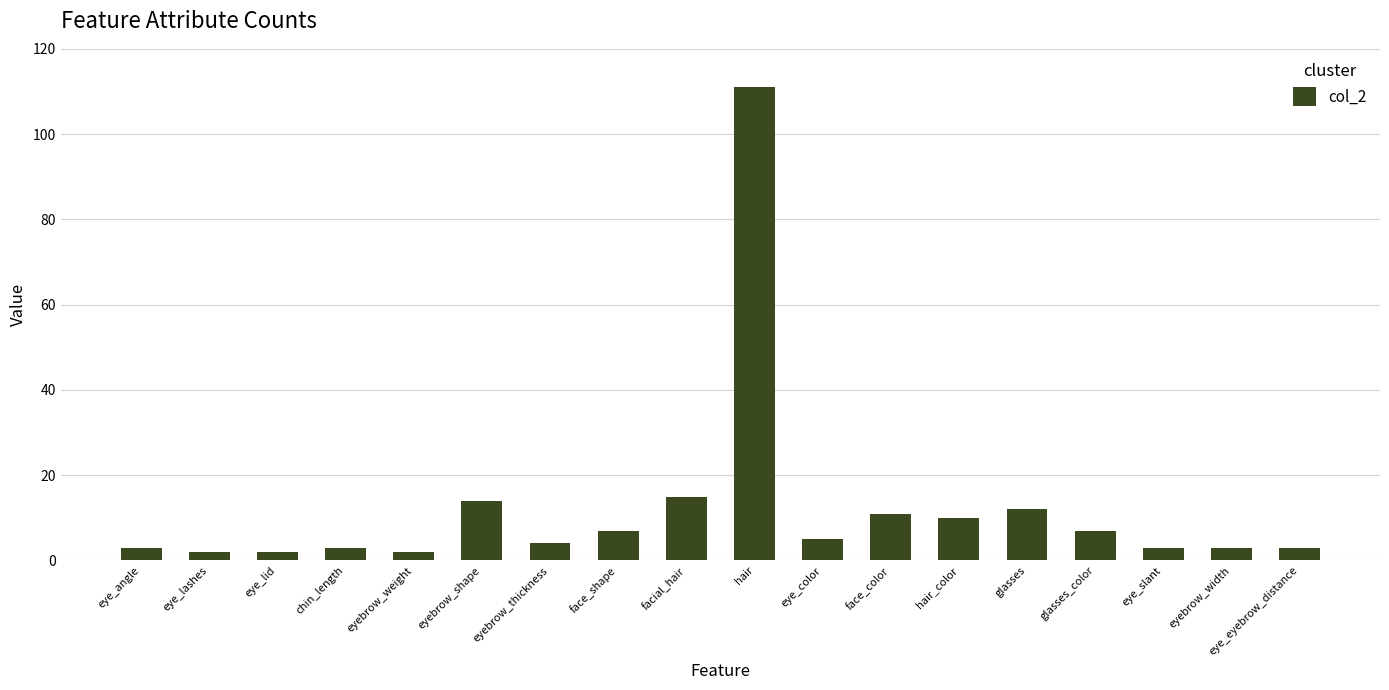

How many categories are shown in the chart?

18